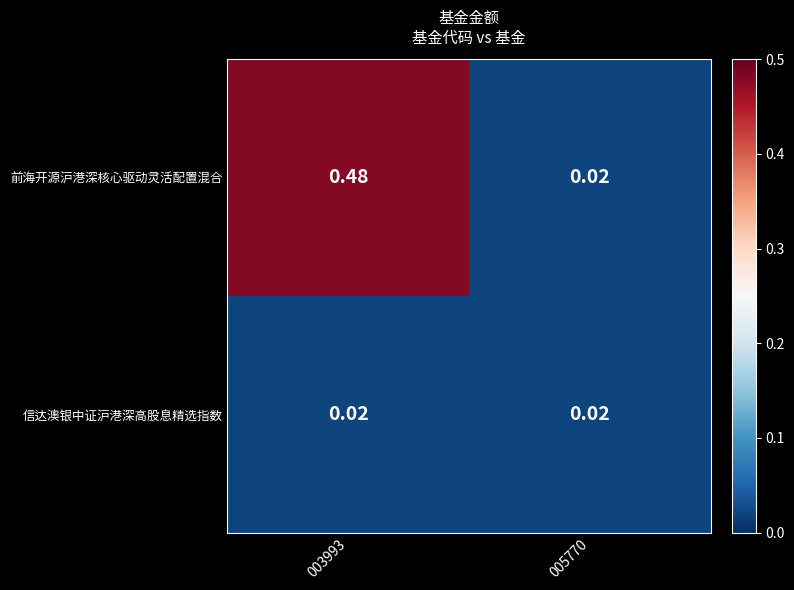

Rank the series by their average value, from highest to lowest.

前海开源沪港深核心驱动灵活配置混合, 信达澳银中证沪港深高股息精选指数